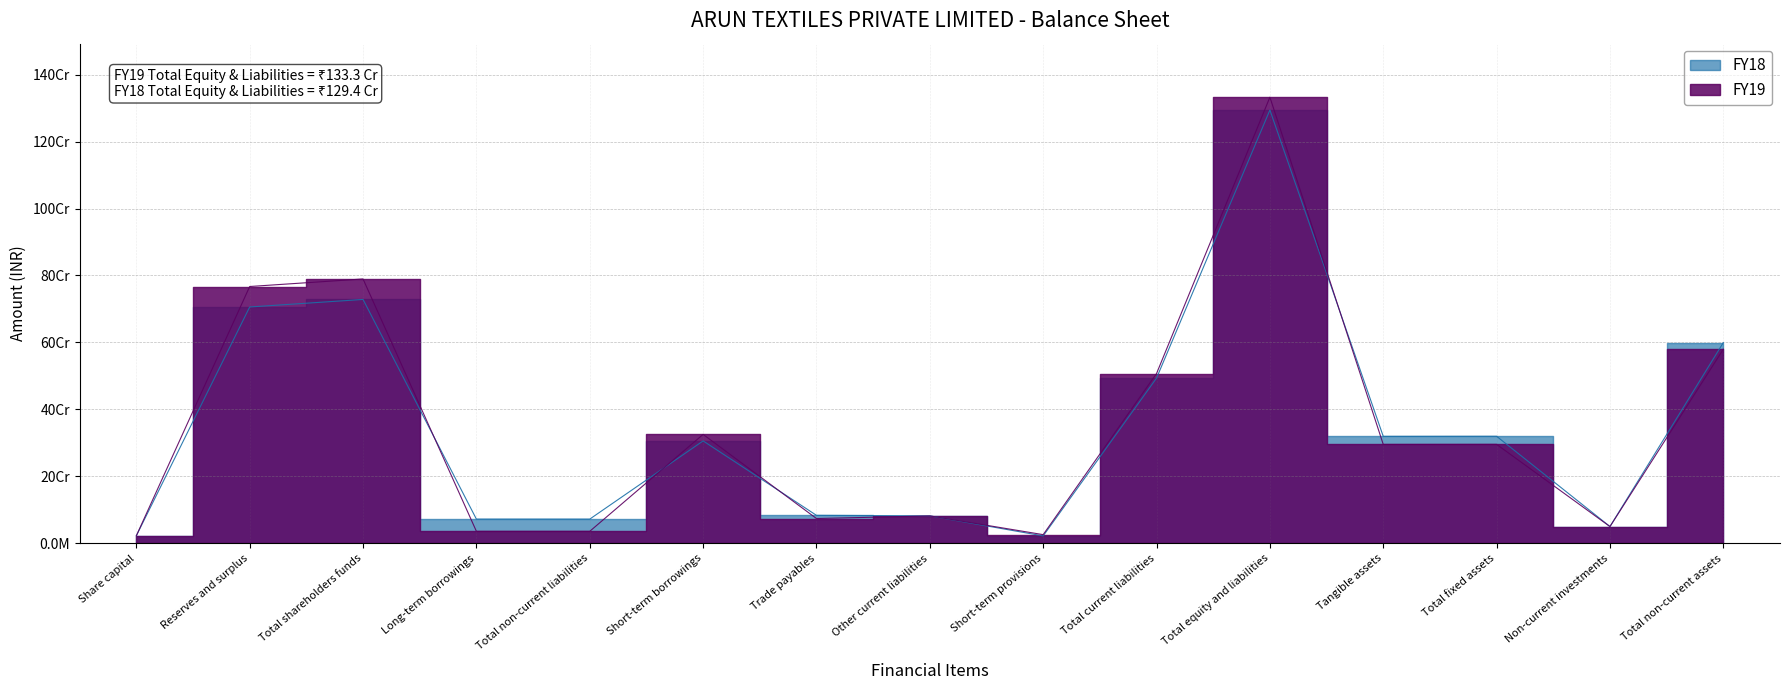

How many interior local valleys does the FY19 series have?

4